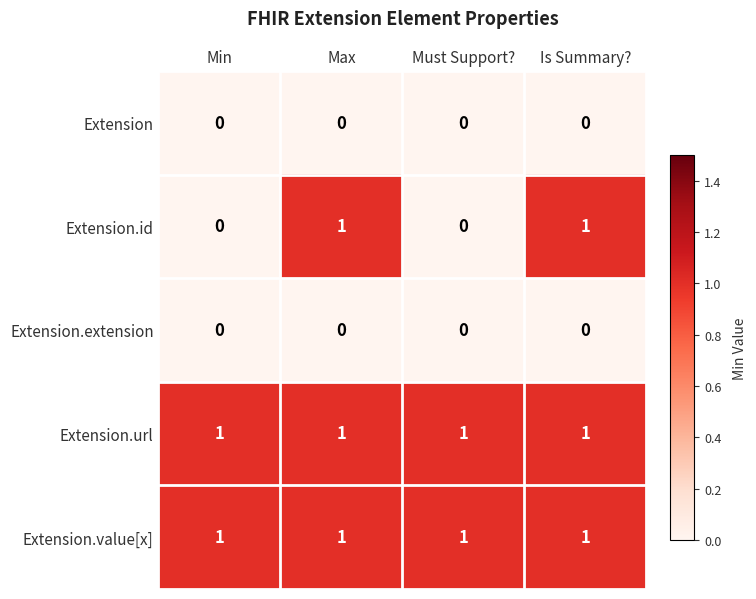

The Extension.url series shows 1 at Max. True or false?

True